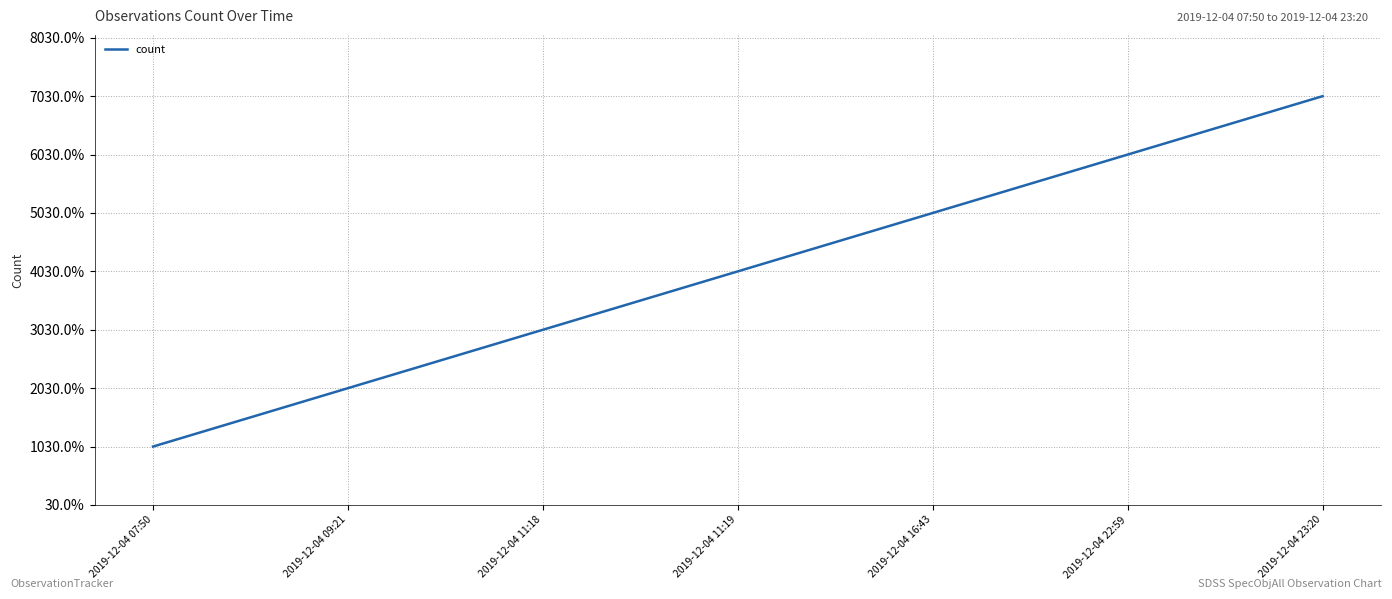

Reading left to right, what are all the values shown in this chart?

1	2	3	4	5	6	7